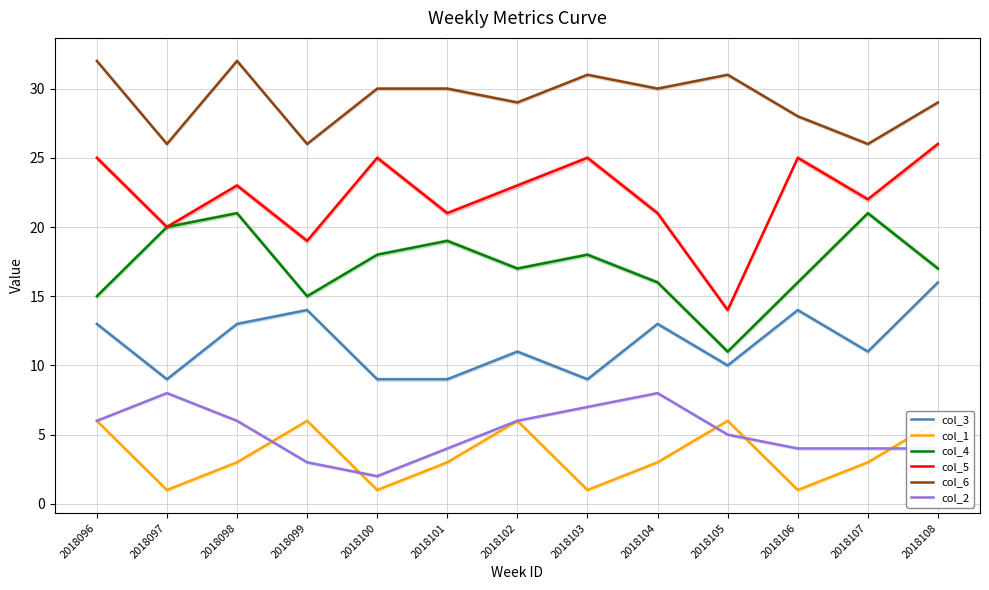

What is the approximate value of col_3 at 2018106?

14